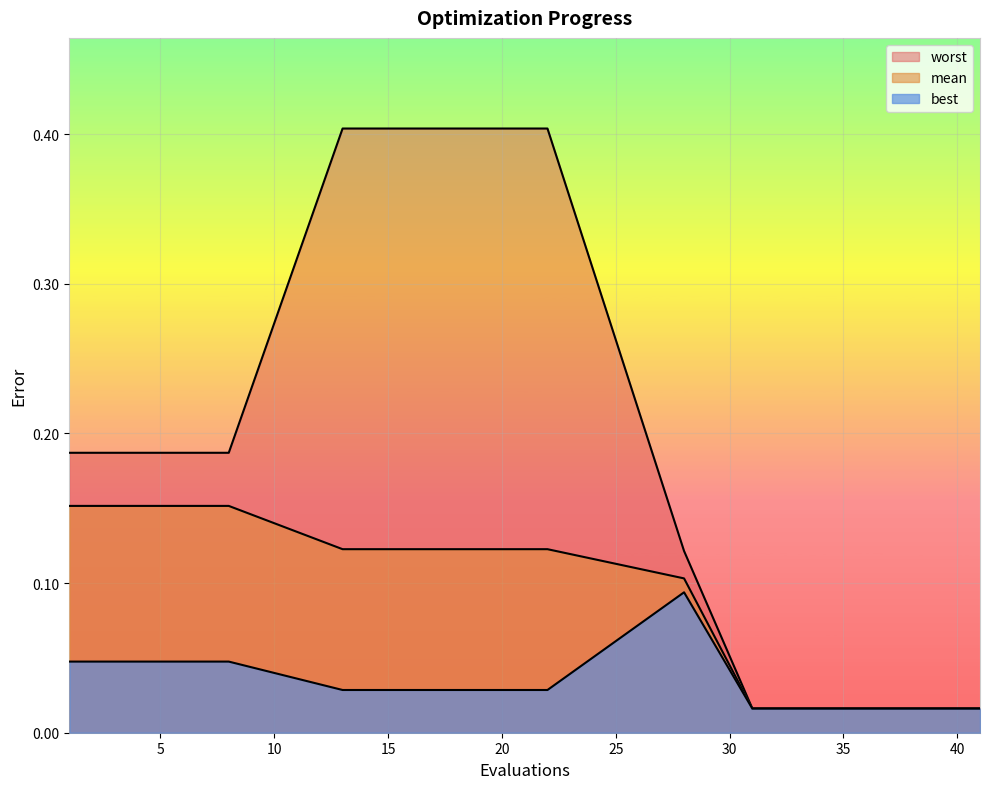

Does the chart display data point markers on the line(s)?

No